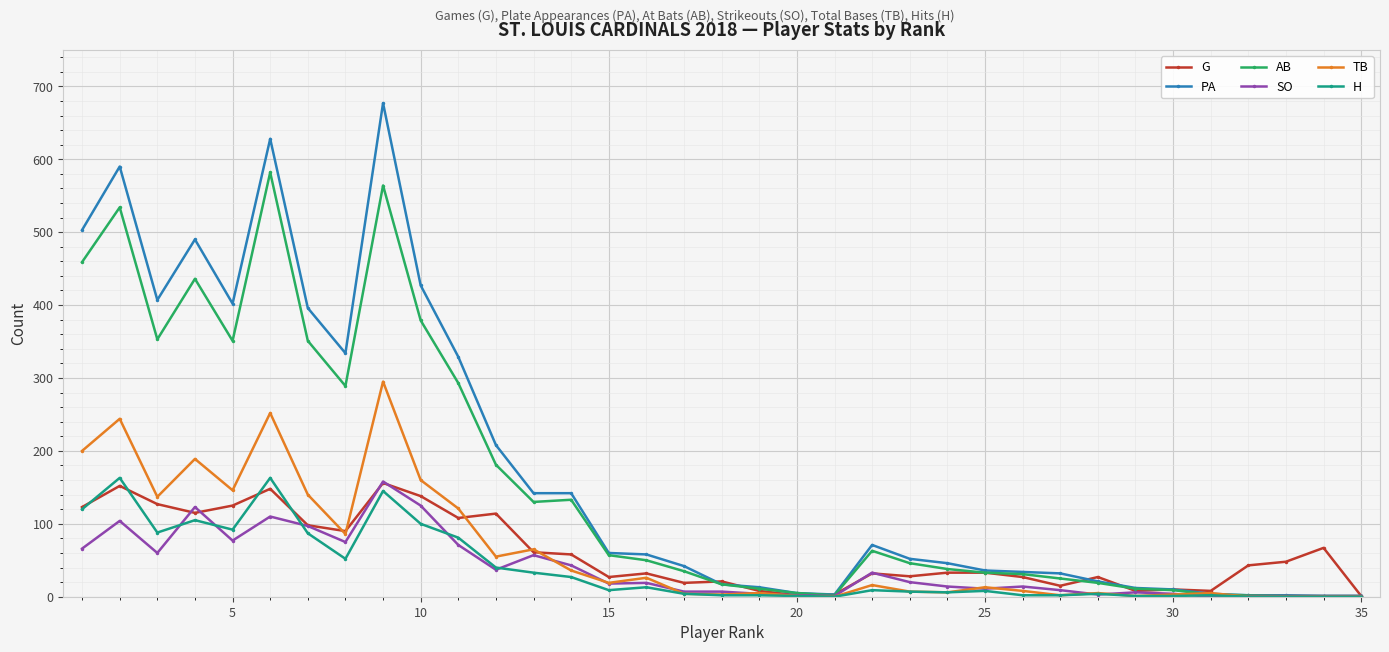

What is the value of the PA point at the 11th from the left?

329